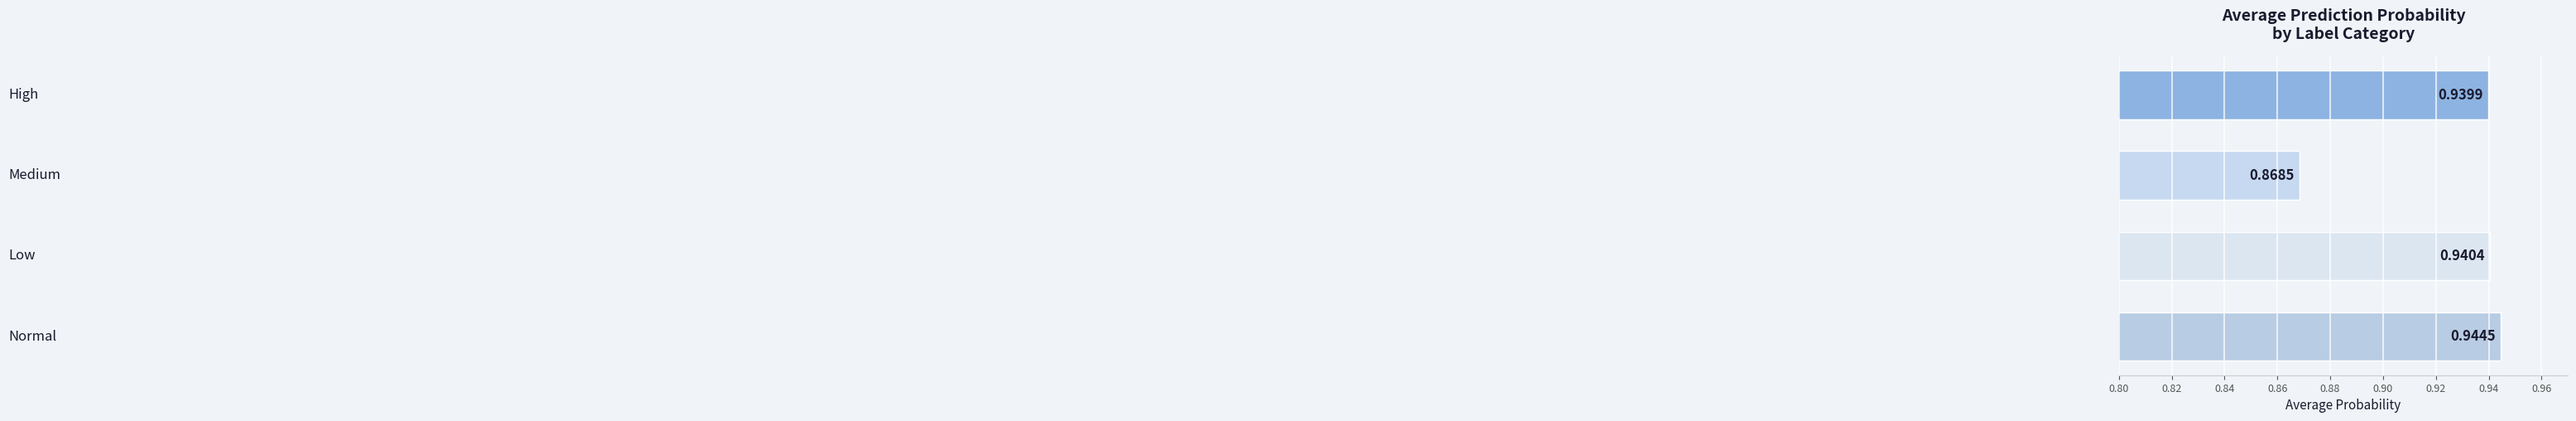

Does the chart contain any negative values?

No